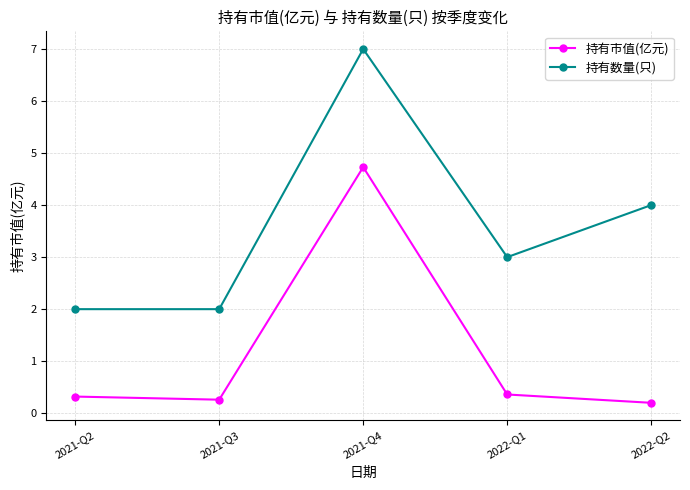

What is the minimum value for 持有数量(只)?

2.0